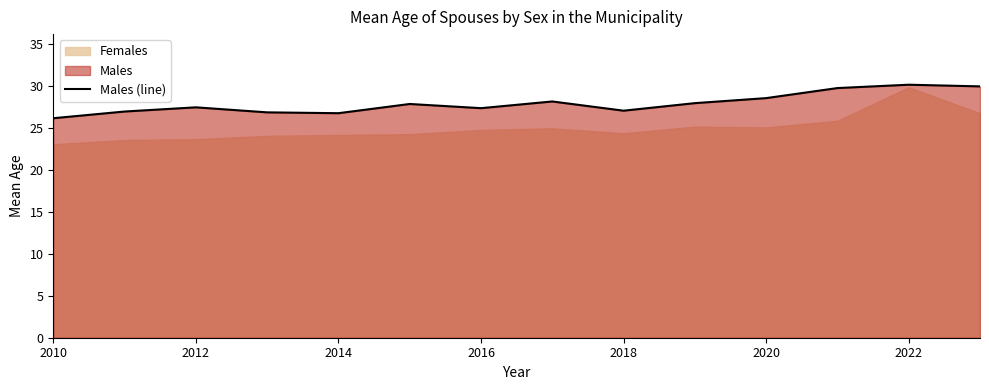

What is the minimum value for Males (line)?

26.2